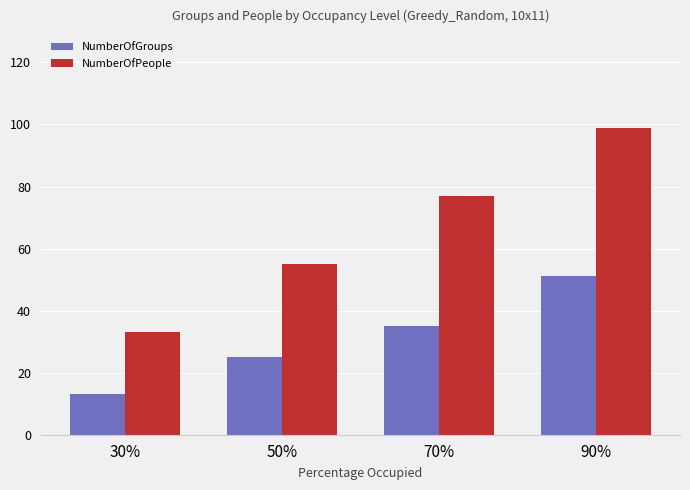

What is the total value across all series at 30%?

46